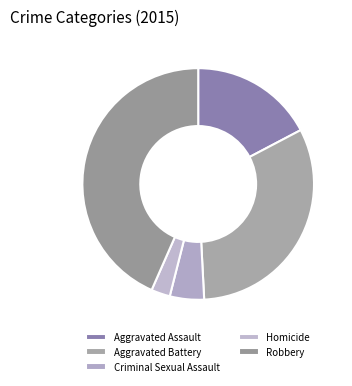

What percentage is NOT represented by Aggravated Assault?

82.7%